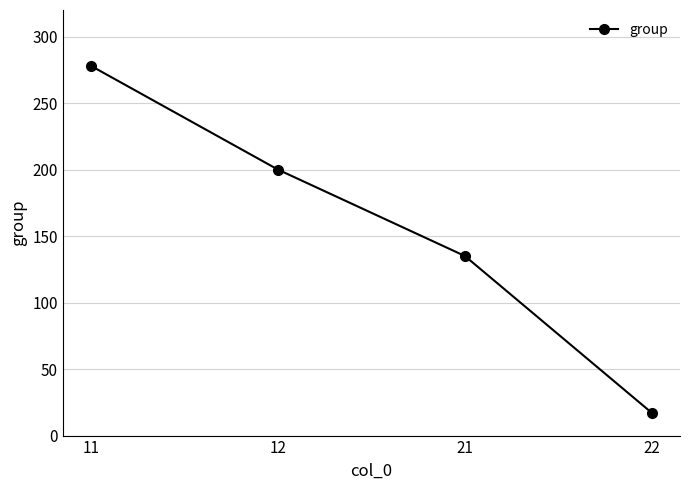

Reading left to right, list all the values displayed in this chart.

278	200	135	17